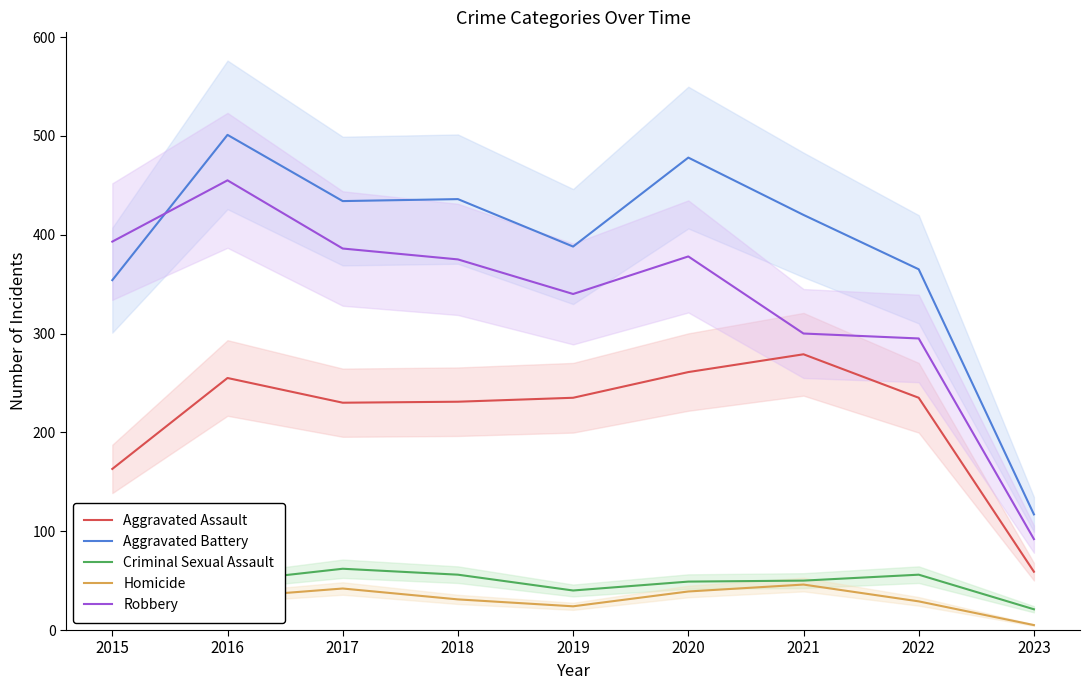

Which series has the largest range (max minus min)?

Aggravated Battery